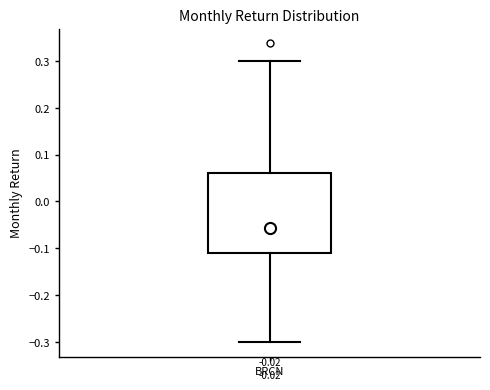

Read this box plot against the y-axis: the position of the median line, the range covered by the box, and the ends of both whiskers. The values are not printed on the chart, so give them approximately, as read against the axis.

median -0.06, box -0.11 to 0.06, whiskers -0.30 to 0.30